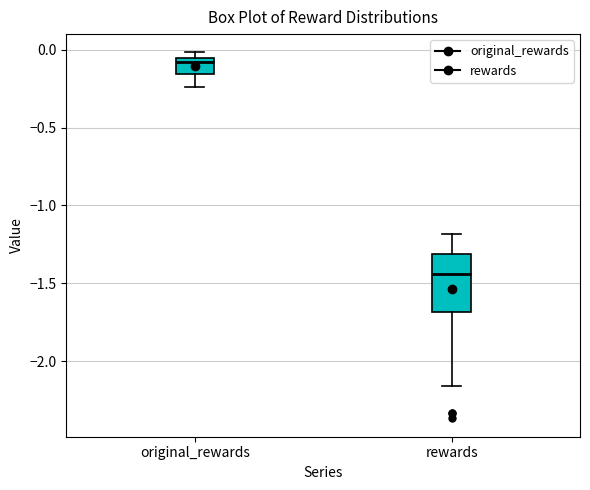

Comparing the boxes themselves (not the whiskers), which one is the tallest?

rewards